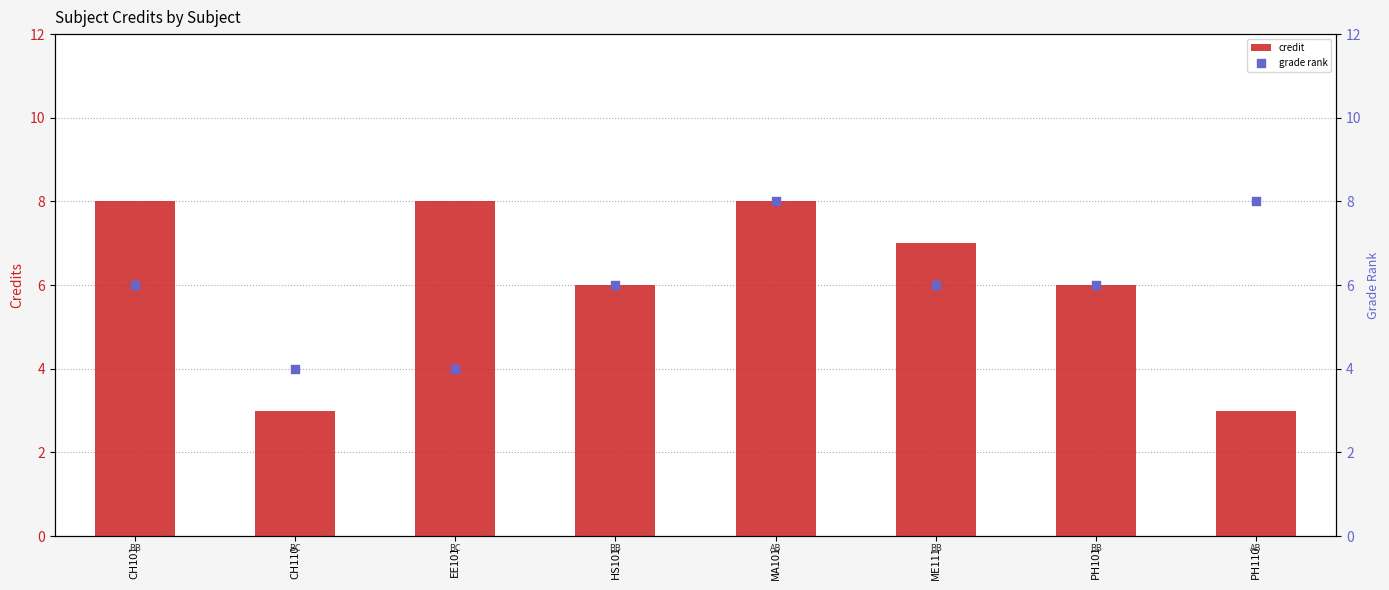

Which series has the widest spread of Y values?

credit